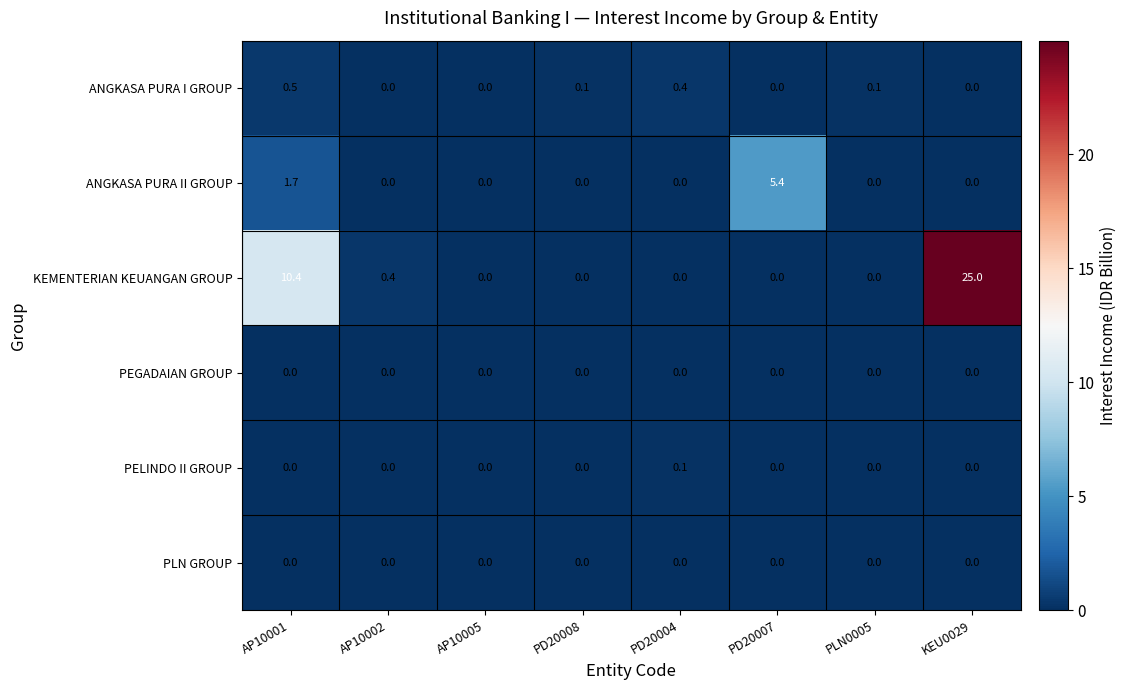

What is the approximate value of ANGKASA PURA I GROUP at AP10001?

0.5